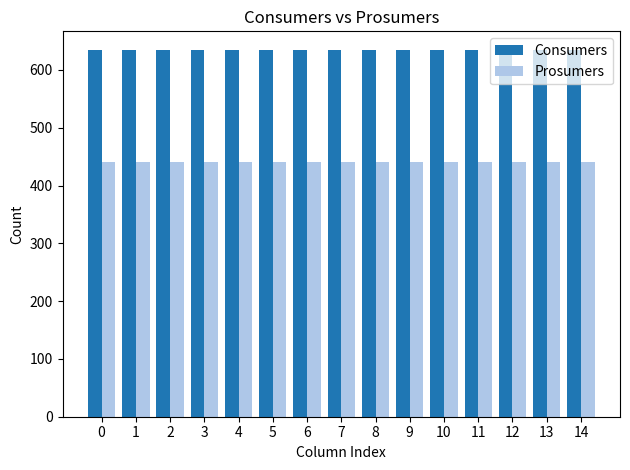

What are all the series names shown in the legend?

Consumers, Prosumers